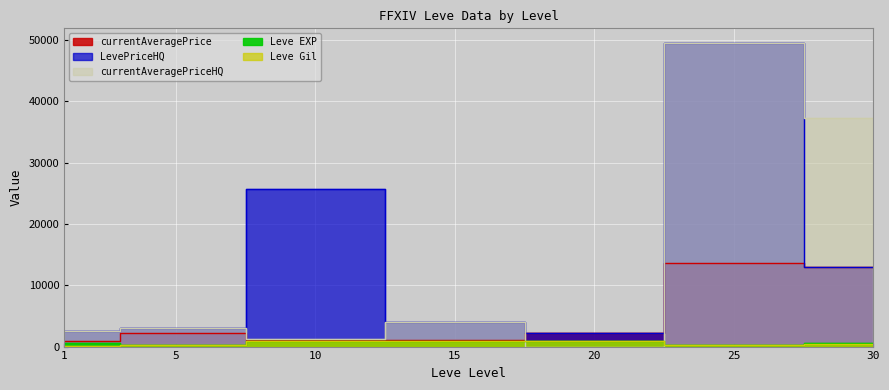

Rank the categories by Leve Gil value from lowest to highest.

1, 5, 25, 30, 10, 15, 20